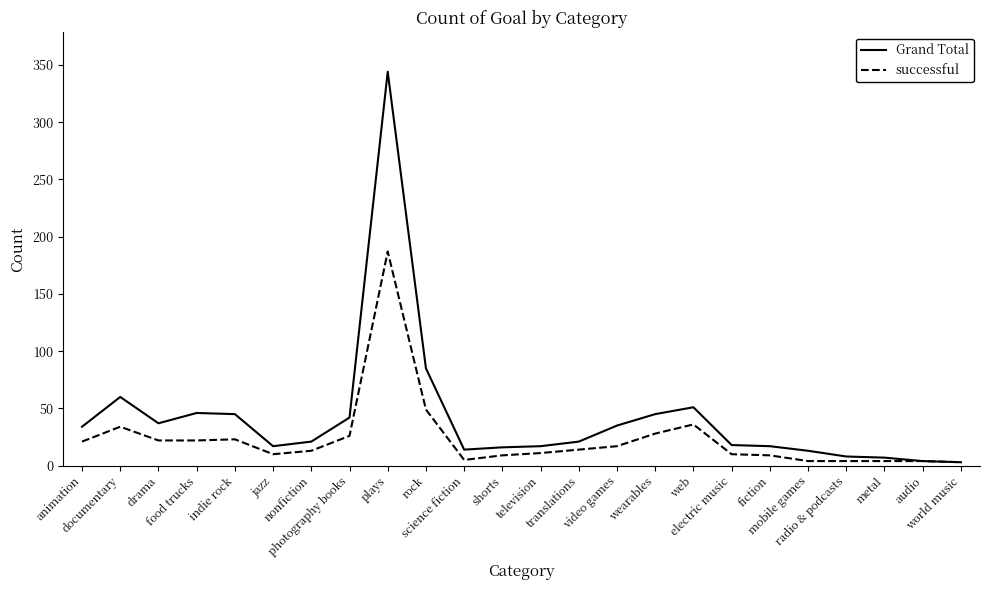

List the series in order of their peak value, highest first.

Grand Total, successful